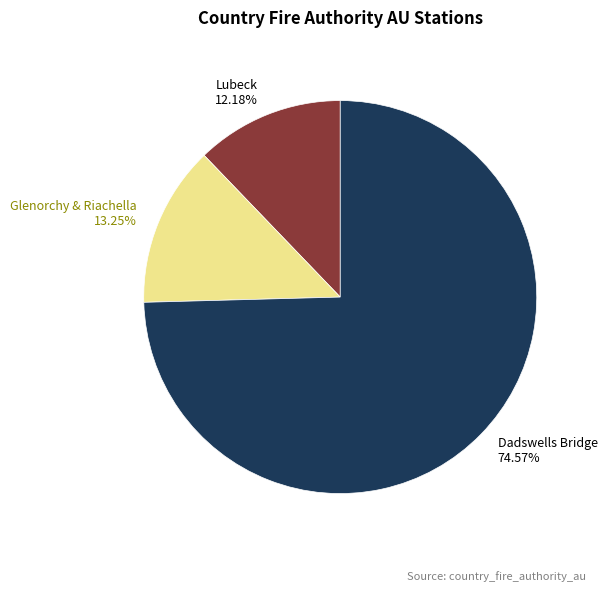

Combined, what portion of the pie is Lubeck and Dadswells Bridge?

86.8%